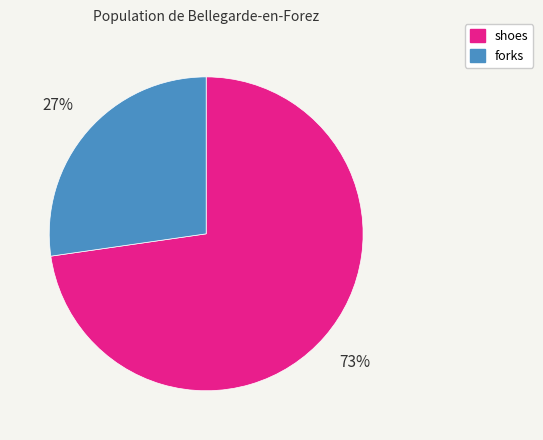

Rank the categories by value from highest to lowest.

shoes, forks